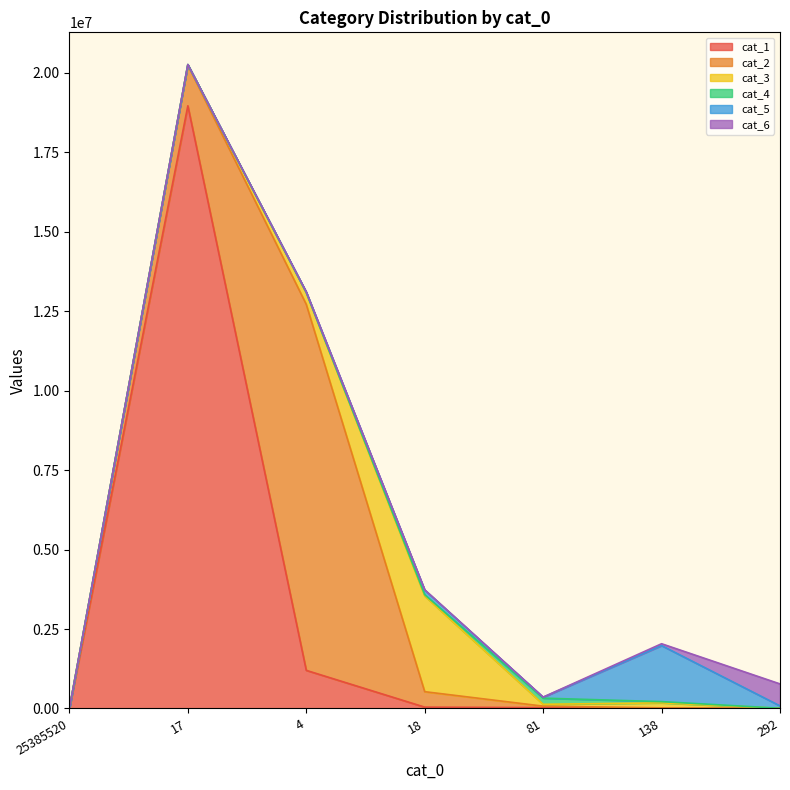

Which category has the highest value across all series?

17